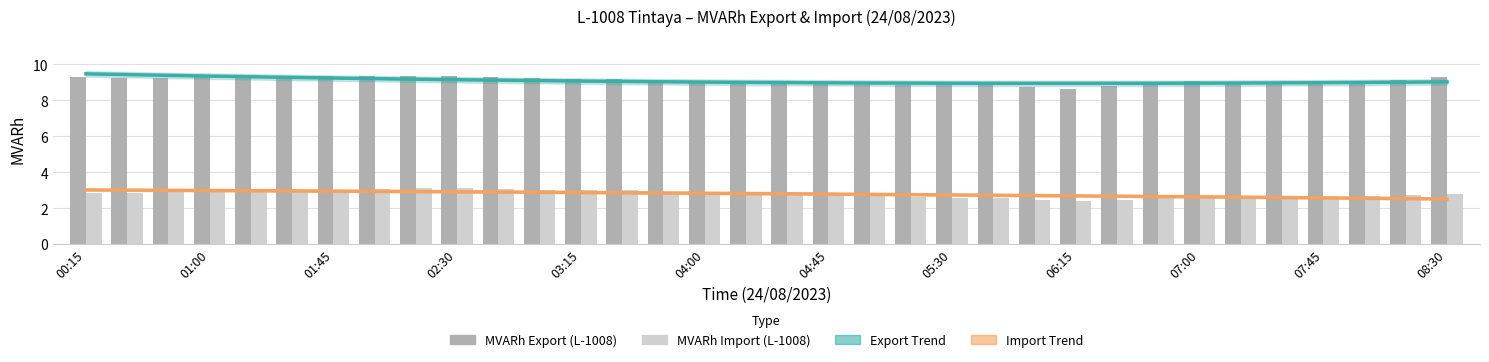

What is the sum of all Estimate (Import trend) values?

95.2